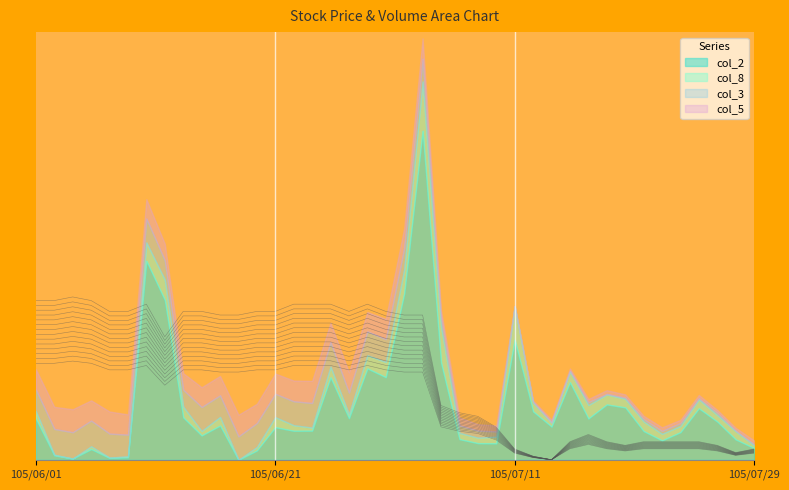

At which label does col_5 reach its minimum?

105/07/13